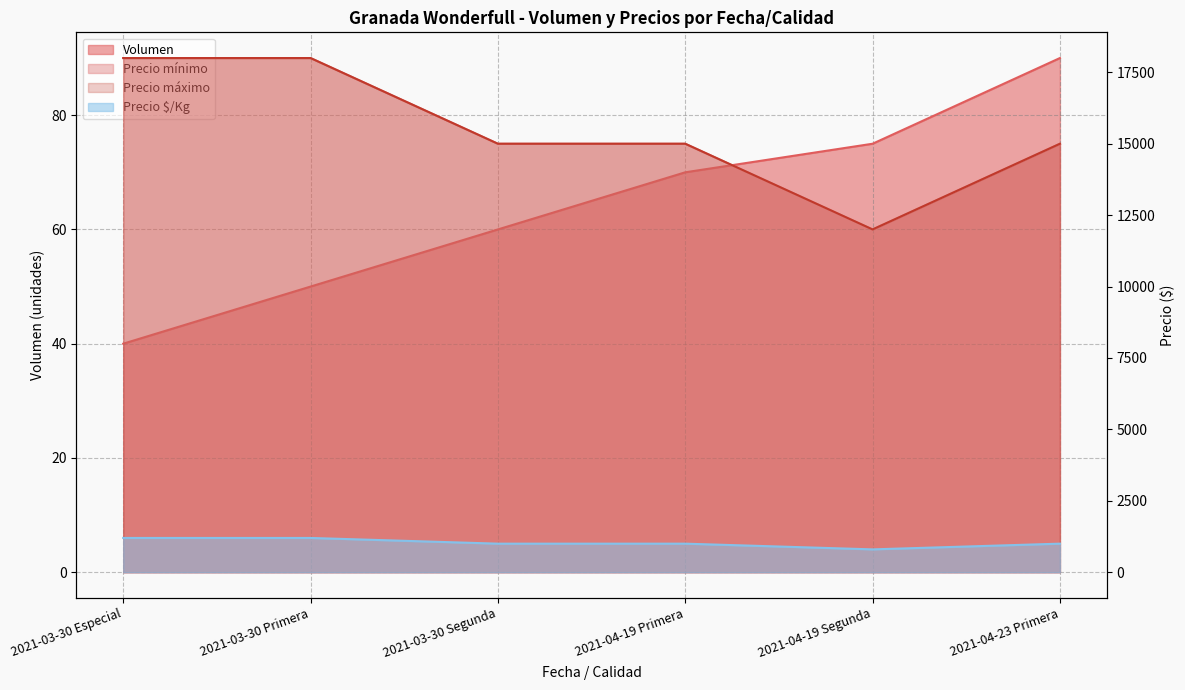

At 2021-04-23 Primera, list the series in order from largest to smallest.

Precio mínimo, Precio máximo, Precio $/Kg, Volumen